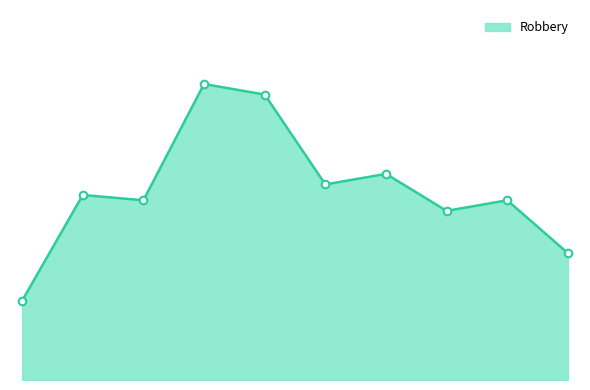

Does the chart have visible grid lines?

No